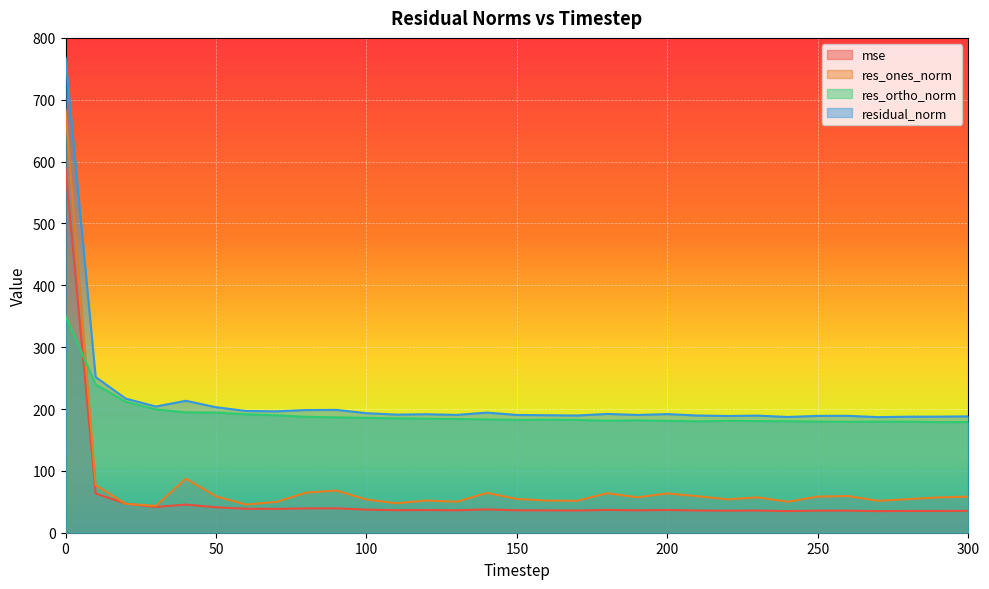

True or false: res_ones_norm has a value of 131.6 at 10.

False